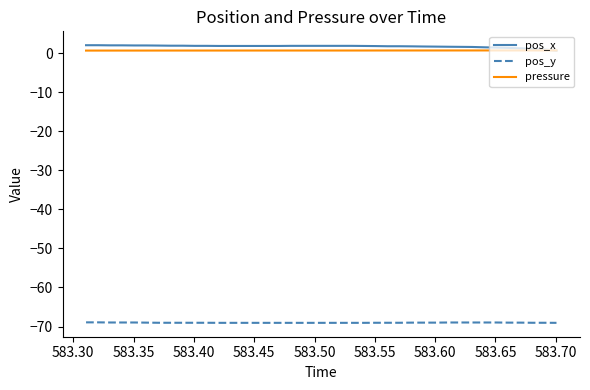

What is the greatest value displayed?

2.1